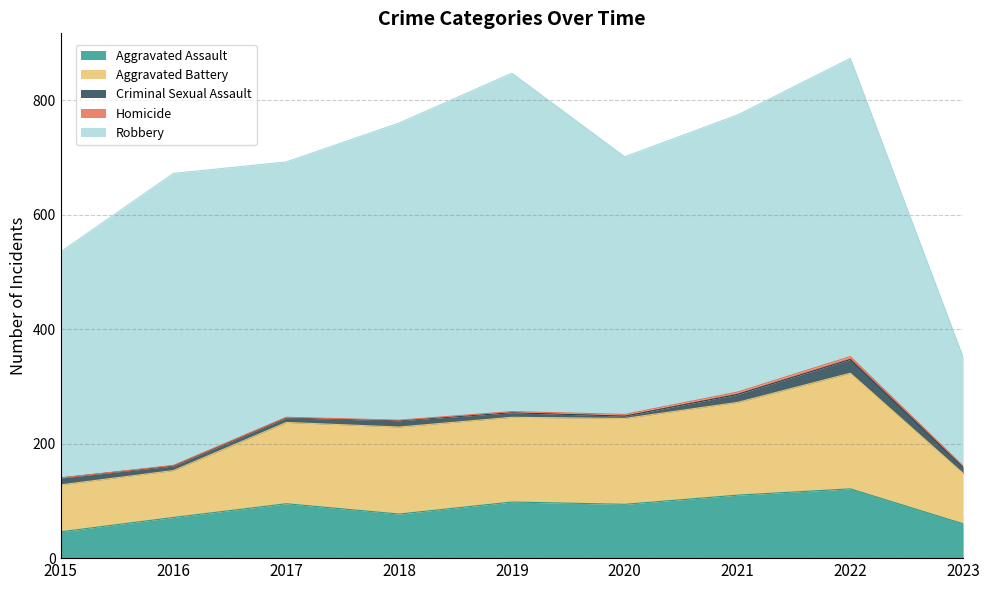

Does the chart display data point markers on the line(s)?

No